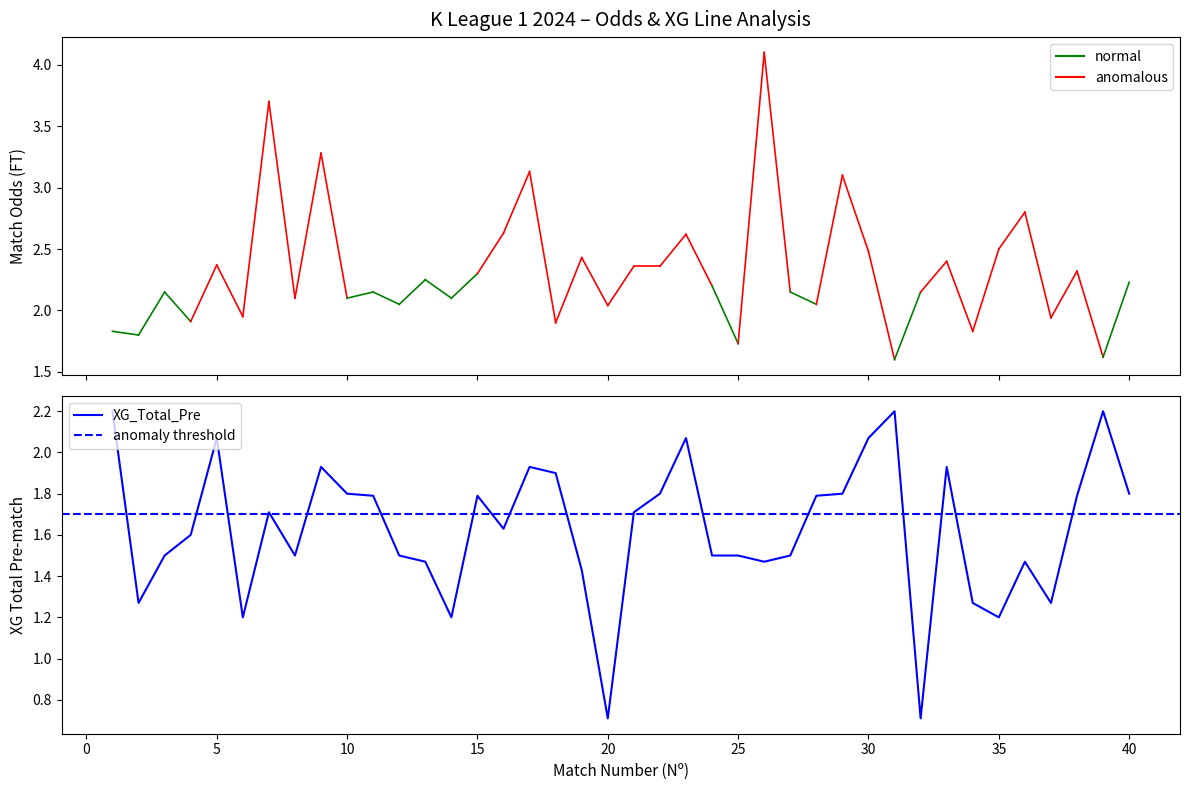

True or false: XG_Total_Pre and Odd_A_FT intersect in this chart.

False